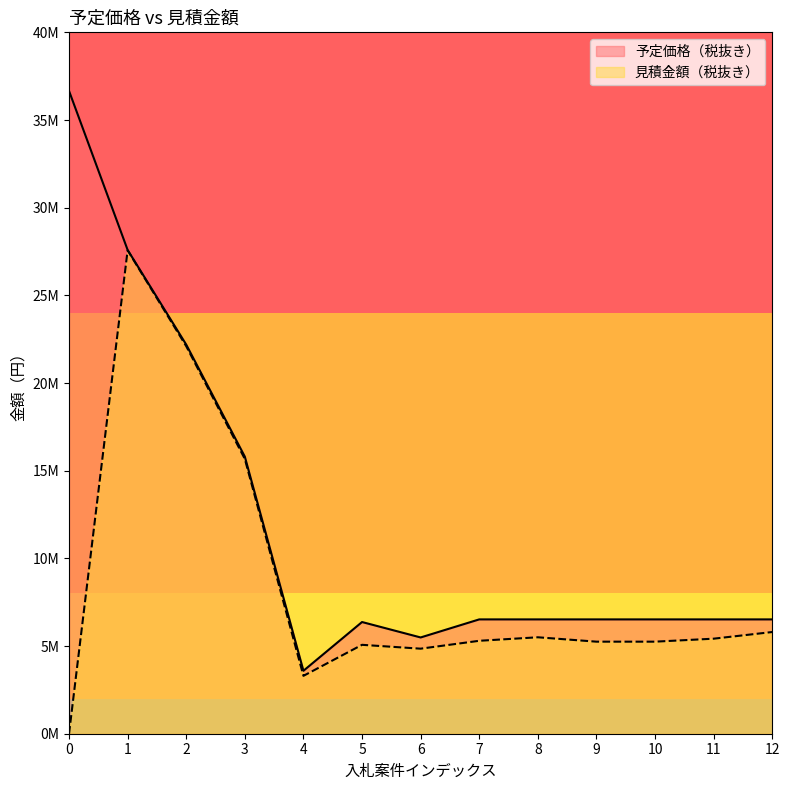

What is the value of the 見積金額（税抜き） point at the 4th from the left?

15670000